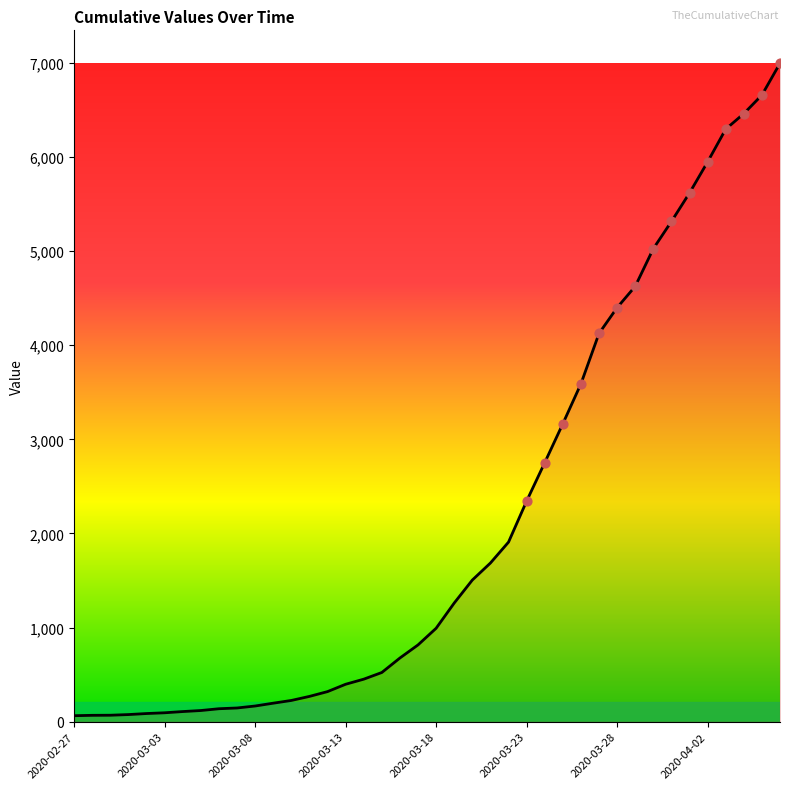

What is the greatest value displayed?

6995